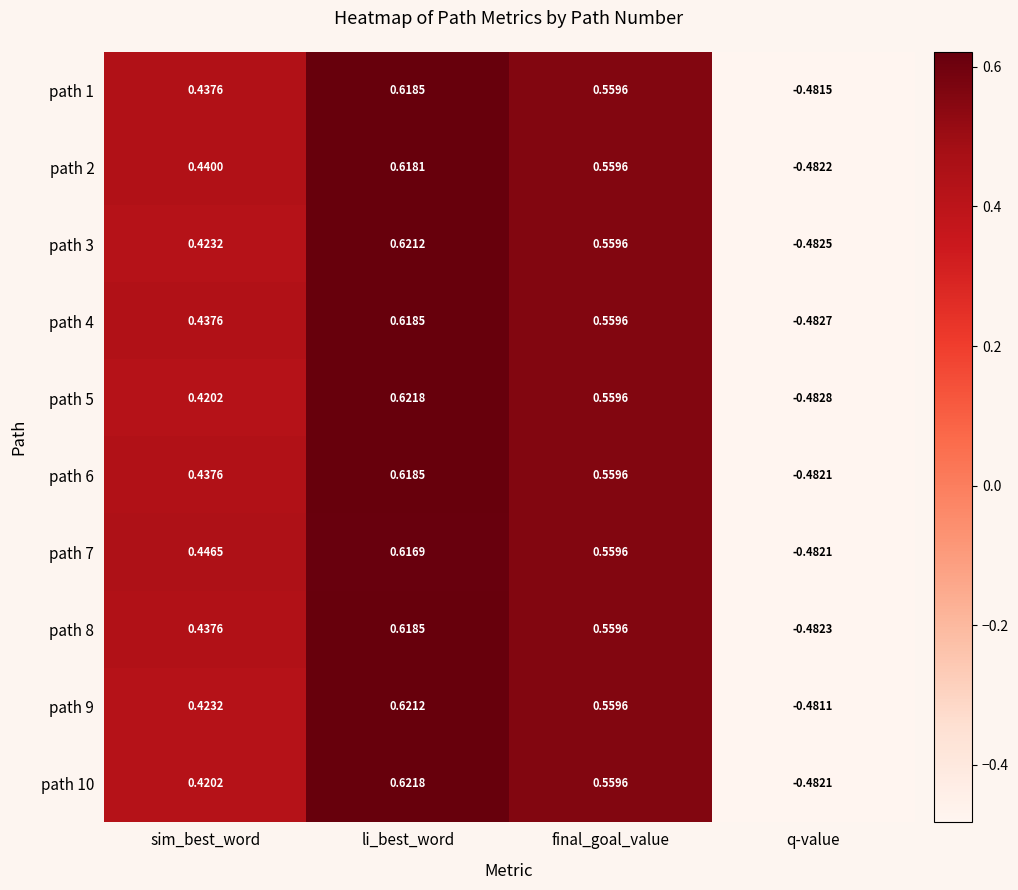

List the labels in order of path 5 value, largest first.

li_best_word, final_goal_value, sim_best_word, q-value